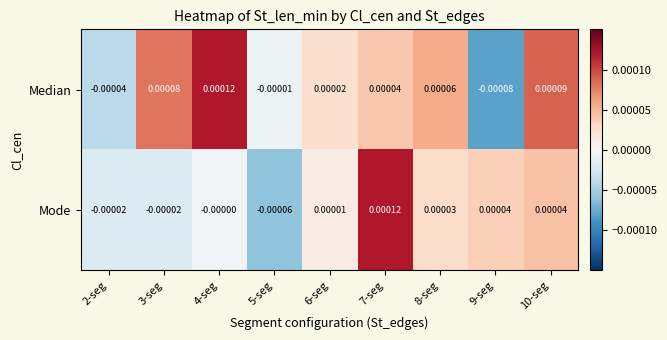

Rank the series at 10-seg from highest to lowest value.

Median, Mode